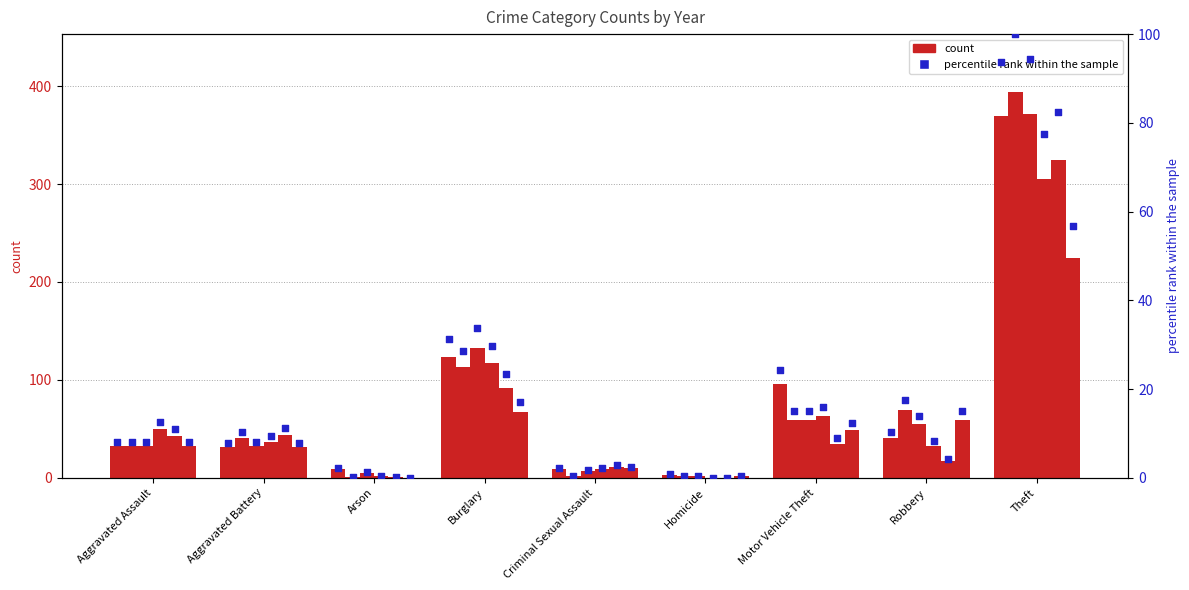

Which series reaches the maximum Y coordinate?

count 2015